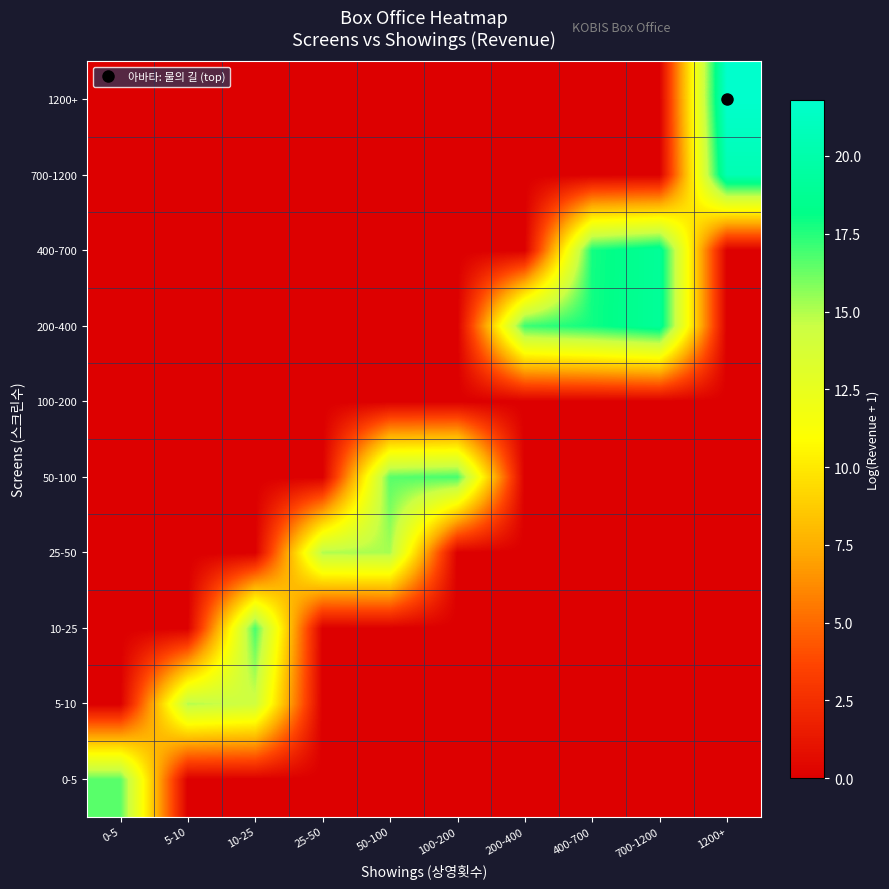

Reading right to left, what are all the values shown in this chart?

0-5: 1200+=0.0	700-1200=0.0	400-700=0.0	200-400=0.0	100-200=0.0	50-100=0.0	25-50=0.0	10-25=0.0	5-10=0.0	0-5=16.6
5-10: 1200+=0.0	700-1200=0.0	400-700=0.0	200-400=0.0	100-200=0.0	50-100=0.0	25-50=0.0	10-25=14.2	5-10=15.0	0-5=0.0
10-25: 1200+=0.0	700-1200=0.0	400-700=0.0	200-400=0.0	100-200=0.0	50-100=0.0	25-50=0.0	10-25=16.9	5-10=0.0	0-5=0.0
25-50: 1200+=0.0	700-1200=0.0	400-700=0.0	200-400=0.0	100-200=0.0	50-100=15.2	25-50=15.0	10-25=0.0	5-10=0.0	0-5=0.0
50-100: 1200+=0.0	700-1200=0.0	400-700=0.0	200-400=0.0	100-200=16.9	50-100=16.6	25-50=0.0	10-25=0.0	5-10=0.0	0-5=0.0
100-200: 1200+=0.0	700-1200=0.0	400-700=0.0	200-400=0.0	100-200=0.0	50-100=0.0	25-50=0.0	10-25=0.0	5-10=0.0	0-5=0.0
200-400: 1200+=0.0	700-1200=19.0	400-700=17.9	200-400=17.1	100-200=0.0	50-100=0.0	25-50=0.0	10-25=0.0	5-10=0.0	0-5=0.0
400-700: 1200+=0.0	700-1200=19.0	400-700=17.8	200-400=0.0	100-200=0.0	50-100=0.0	25-50=0.0	10-25=0.0	5-10=0.0	0-5=0.0
700-1200: 1200+=20.5	700-1200=0.0	400-700=0.0	200-400=0.0	100-200=0.0	50-100=0.0	25-50=0.0	10-25=0.0	5-10=0.0	0-5=0.0
1200+: 1200+=21.8	700-1200=0.0	400-700=0.0	200-400=0.0	100-200=0.0	50-100=0.0	25-50=0.0	10-25=0.0	5-10=0.0	0-5=0.0